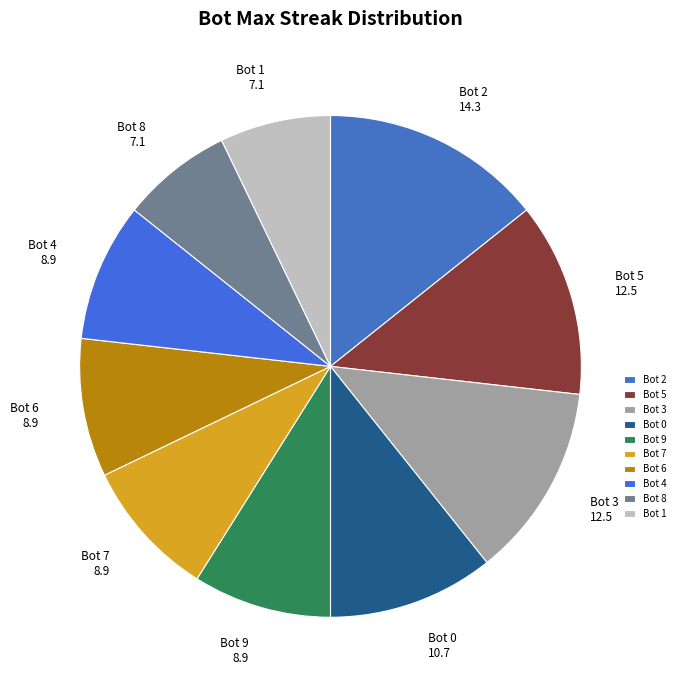

Combined, do Bot 2 and Bot 4 account for over 50%?

No